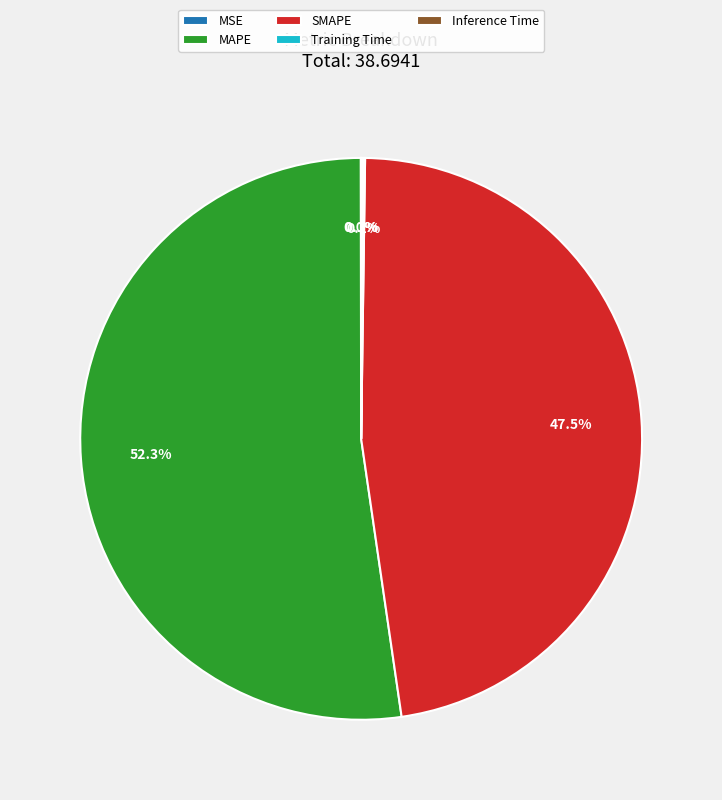

Which category accounts for the majority?

MAPE